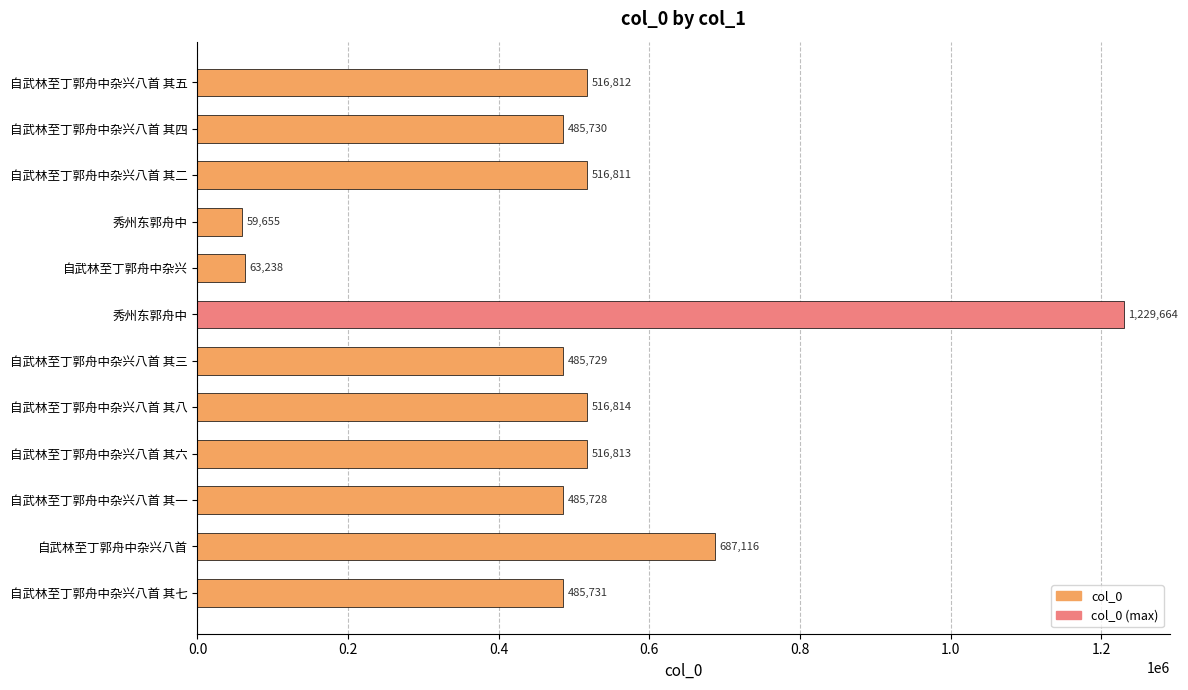

What is the average value?

504153